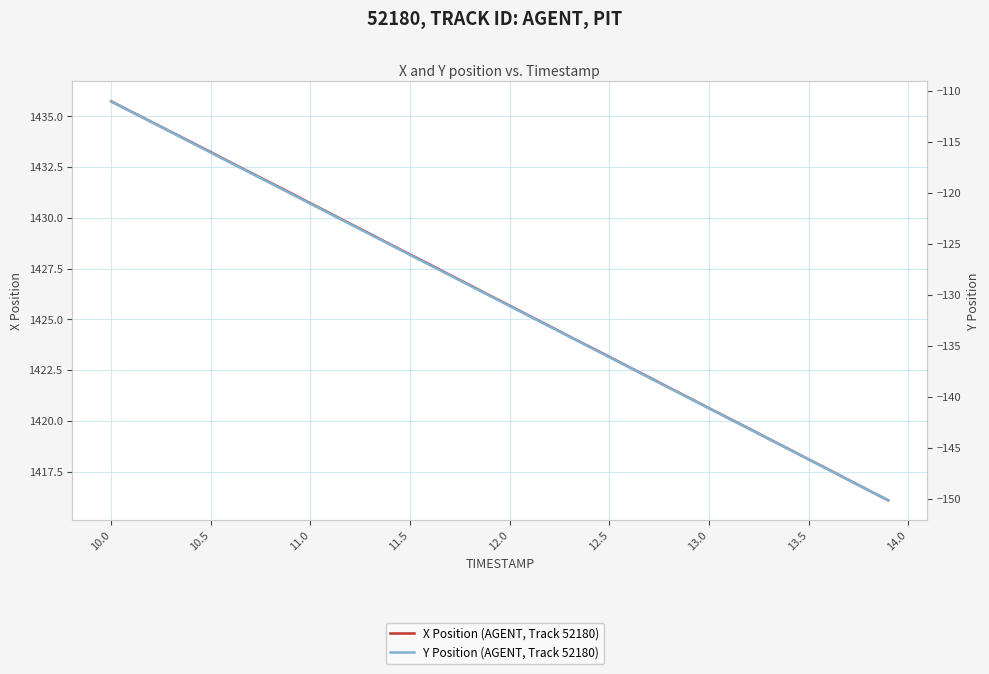

Reading left to right, extract all data points from this chart.

X Position (AGENT, Track 52180): 1435.7	1435.2	1434.7	1434.2	1433.7	1433.2	1432.7	1432.2	1431.7	1431.2	1430.7	1430.2	1429.7	1429.2	1428.7	1428.2	1427.7	1427.2	1426.7	1426.2	1425.7	1425.2	1424.7	1424.2	1423.7	1423.2	1422.7	1422.2	1421.6	1421.1	1420.6	1420.1	1419.6	1419.1	1418.6	1418.1	1417.6	1417.1	1416.6	1416.1
Y Position (AGENT, Track 52180): -111.0	-112.0	-113.0	-114.0	-115.0	-116.0	-117.0	-118.0	-119.0	-120.0	-121.0	-122.0	-123.1	-124.1	-125.1	-126.1	-127.1	-128.1	-129.1	-130.1	-131.1	-132.1	-133.1	-134.1	-135.1	-136.1	-137.1	-138.1	-139.1	-140.1	-141.1	-142.1	-143.1	-144.1	-145.1	-146.1	-147.1	-148.1	-149.1	-150.1